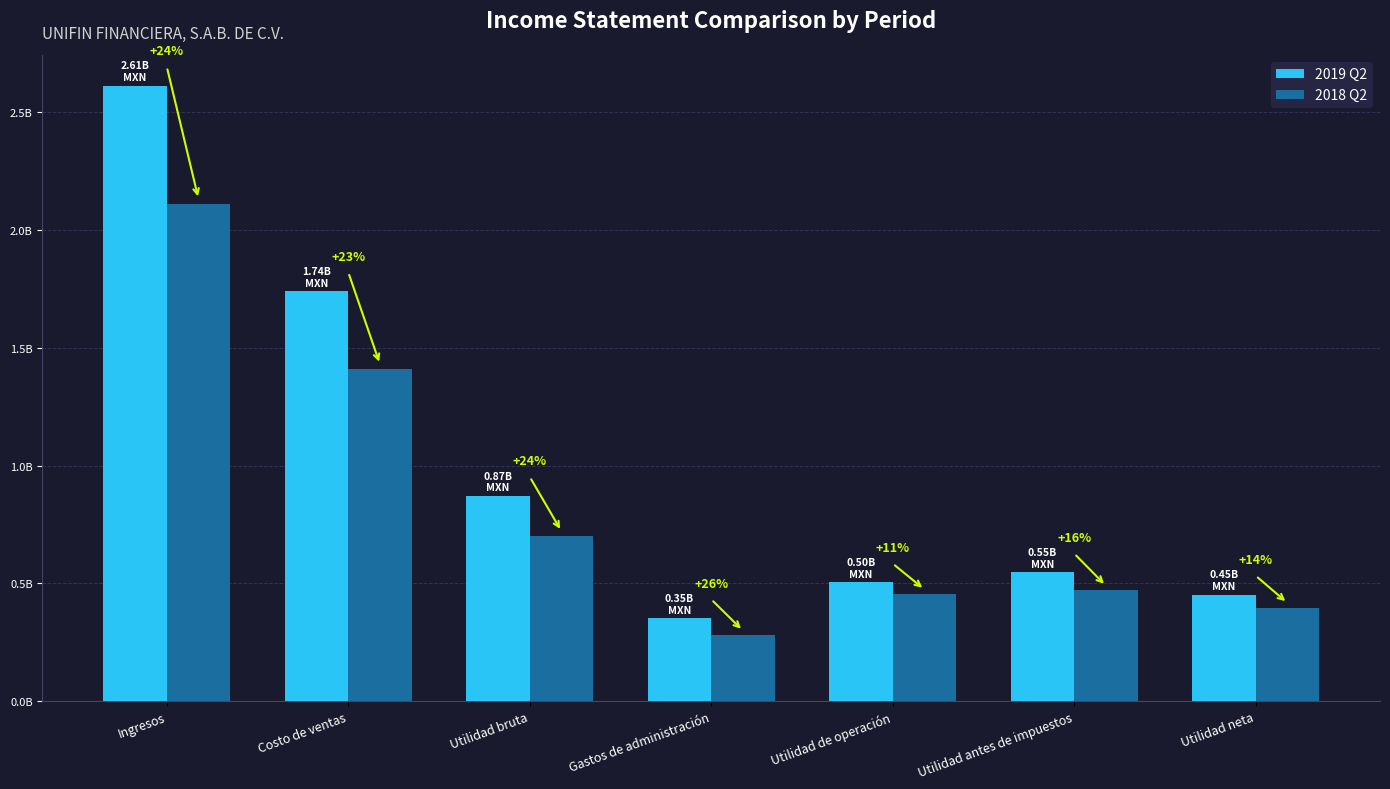

What is the value of the 2018 Q2 bar at the 3rd from the left?

700721000